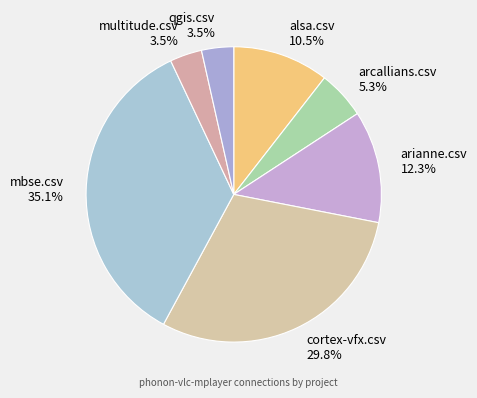

Combined, do alsa.csv 10.5% and cortex-vfx.csv 29.8% account for over 50%?

No